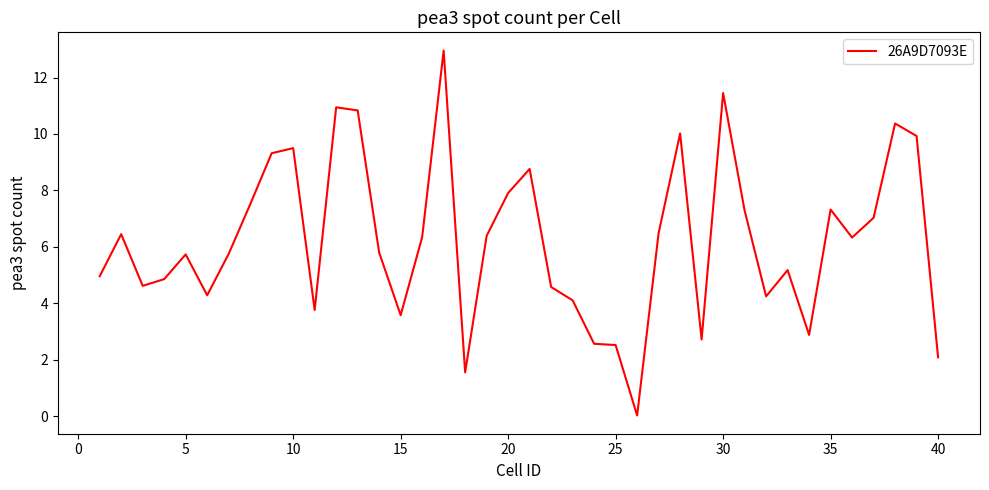

Does the chart display data point markers on the line(s)?

No